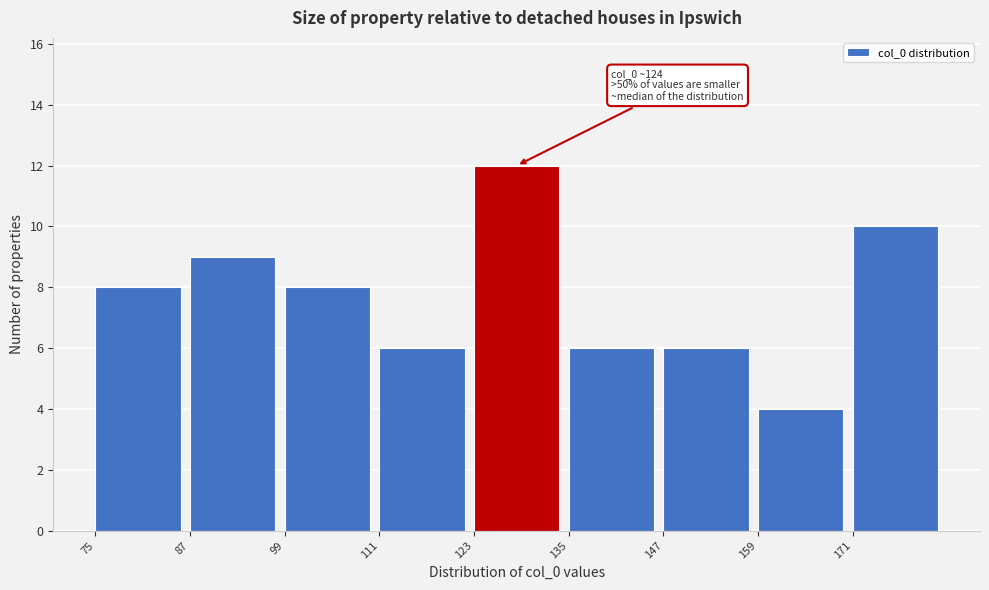

Which range on the x-axis has the tallest bar?

123 to 135